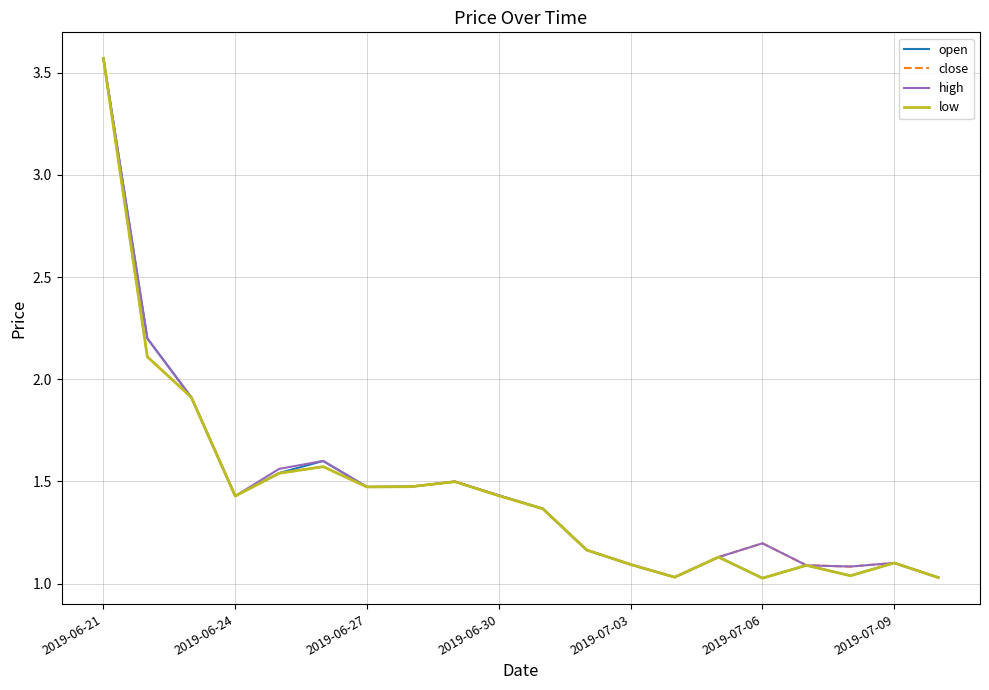

List the series in order of their peak value, lowest first.

open, close, high, low